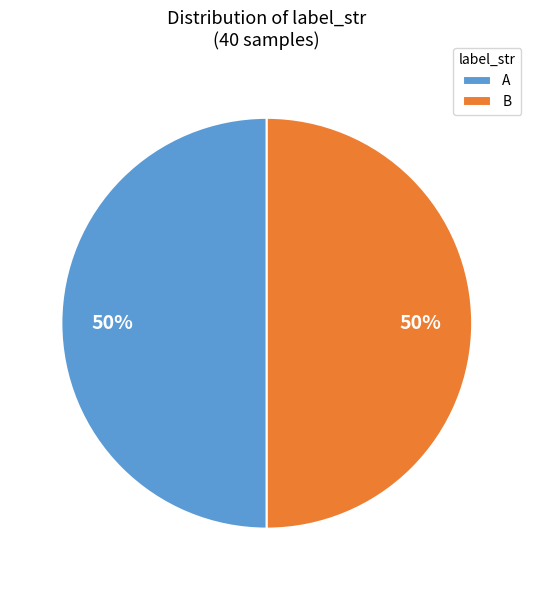

Do B and A together represent more than half of the pie?

Yes